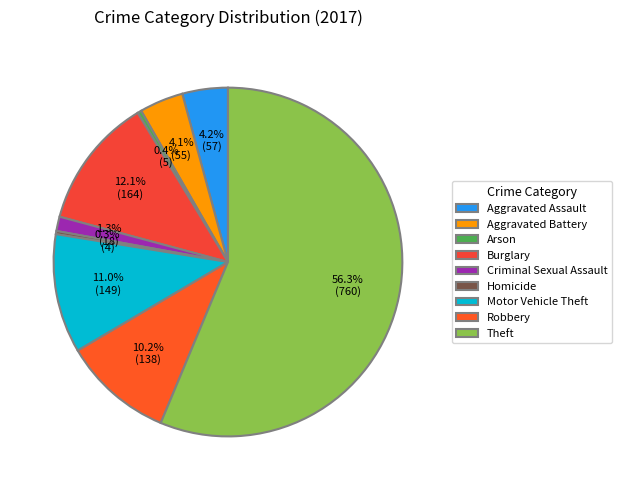

How many slices are in this pie chart?

9